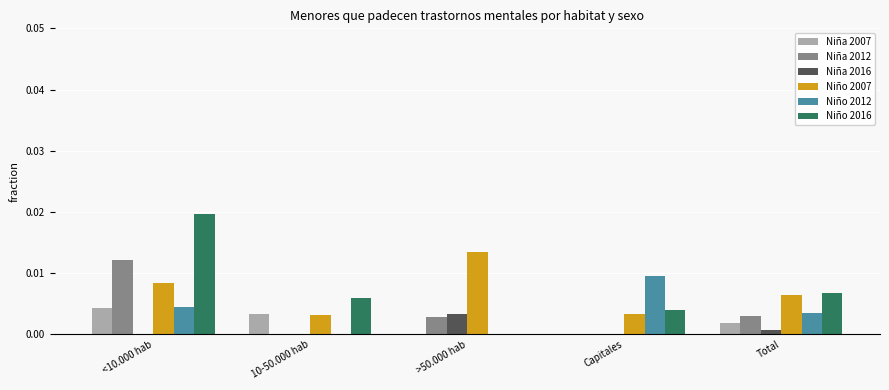

At which label does Niña 2012 reach its peak?

<10.000 hab